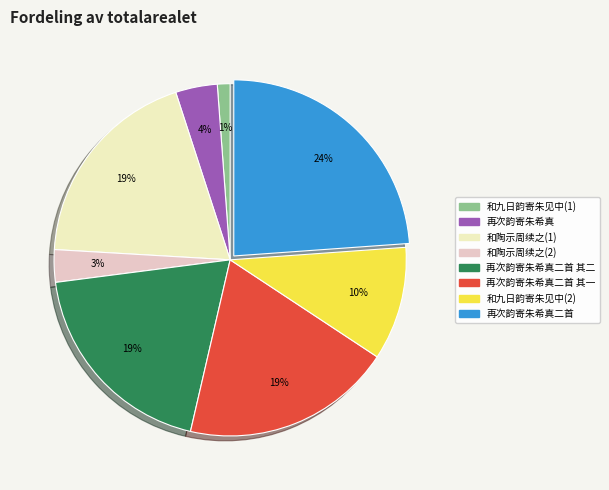

What percentage is the 再次韵寄朱希真二首 slice, to the nearest percent?

24%